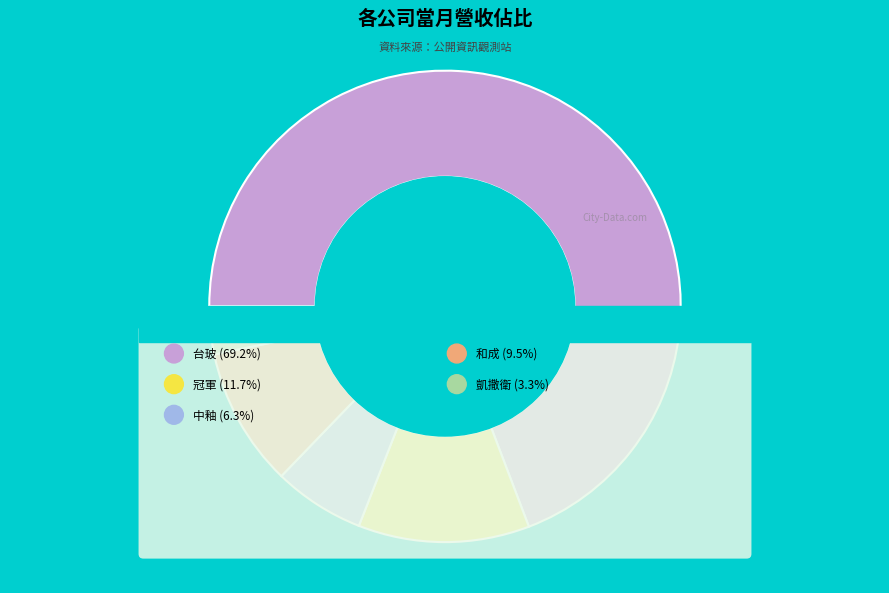

Count the number of slices in the pie.

5